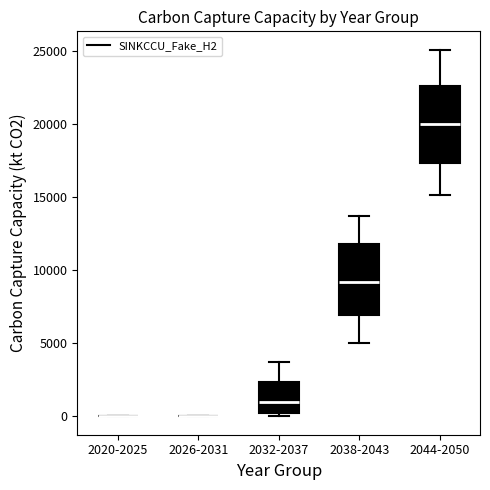

Where is the upper edge of the box for 2044-2050 on the y-axis? The values are not printed on the chart, so give them approximately, as read against the axis.

22500